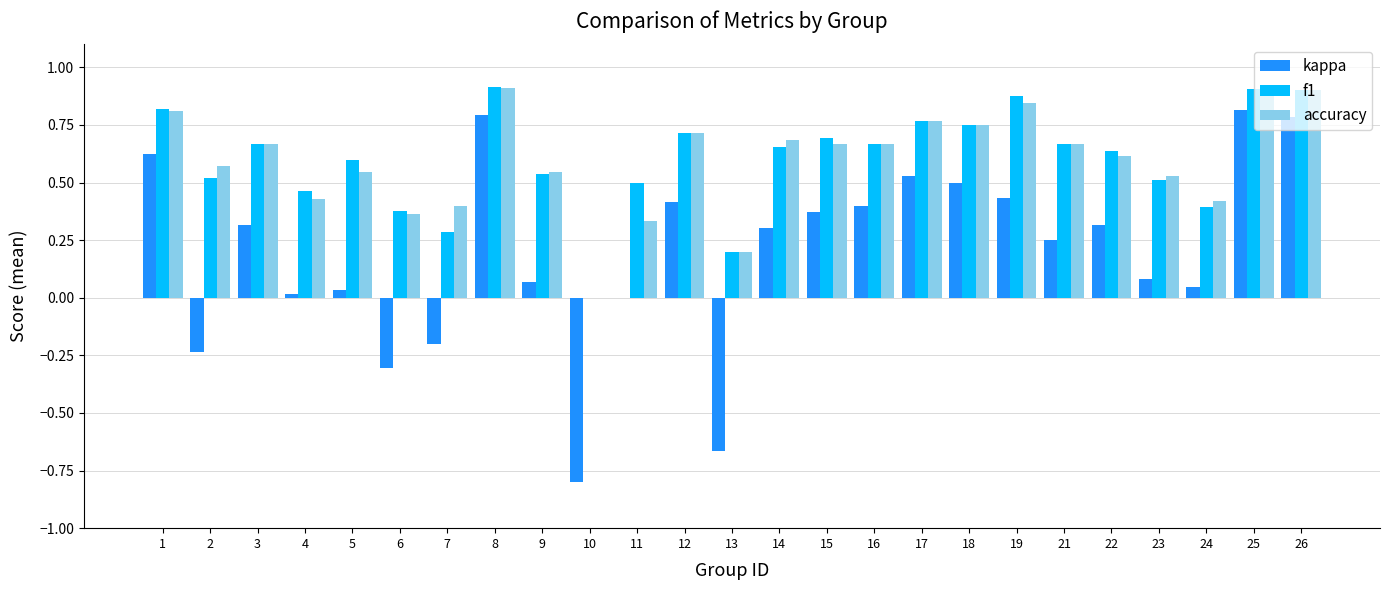

The f1 series shows 0.5 at 11. True or false?

True